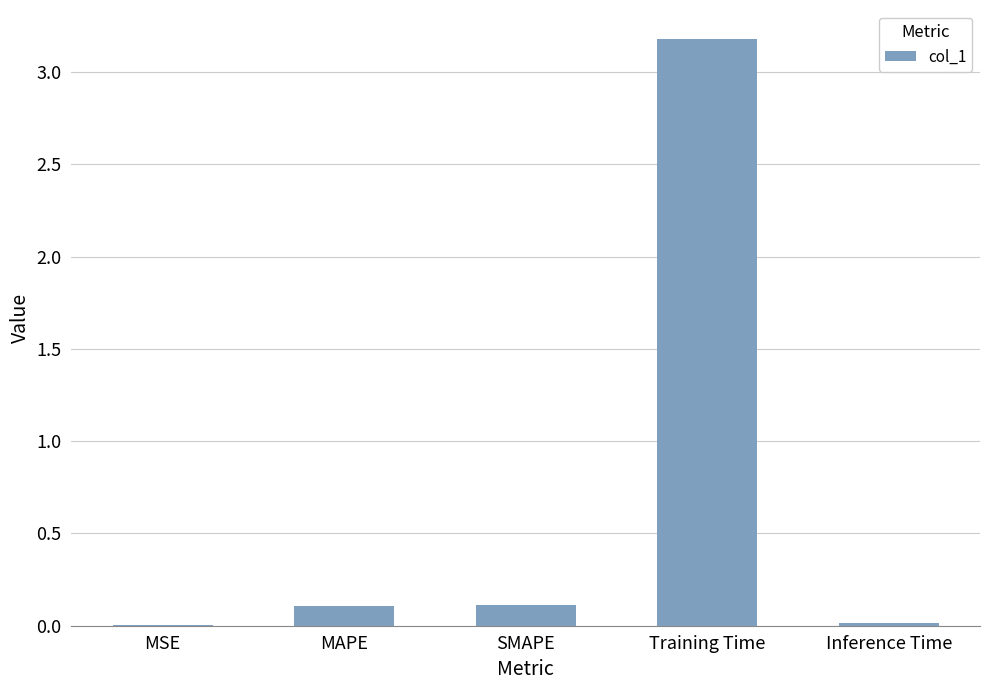

Count the number of categories in the chart.

5